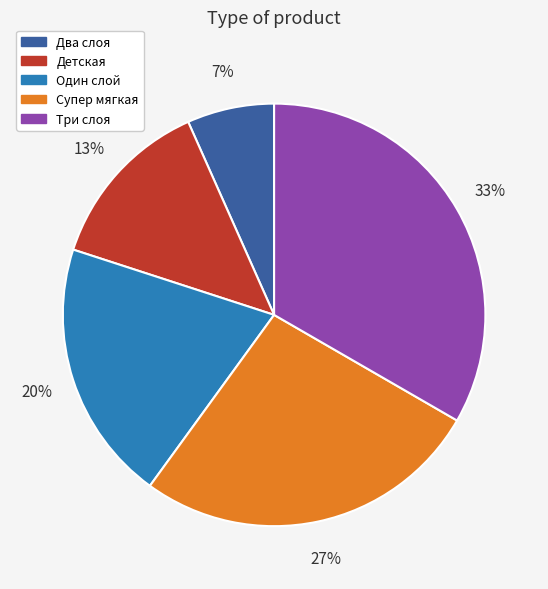

Which category has the biggest portion of the pie?

Три слоя